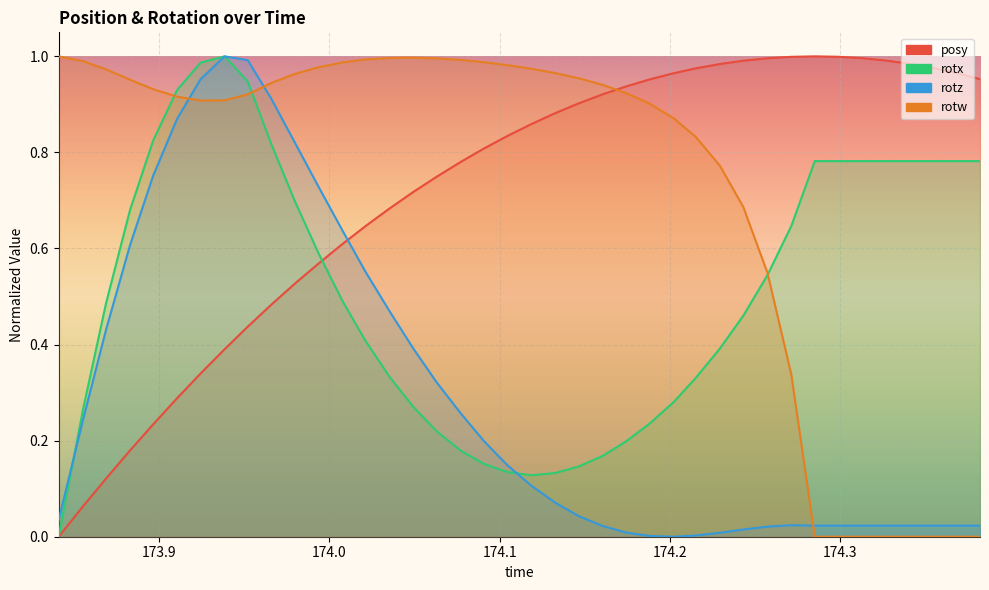

How many categories are shown in the chart?

40